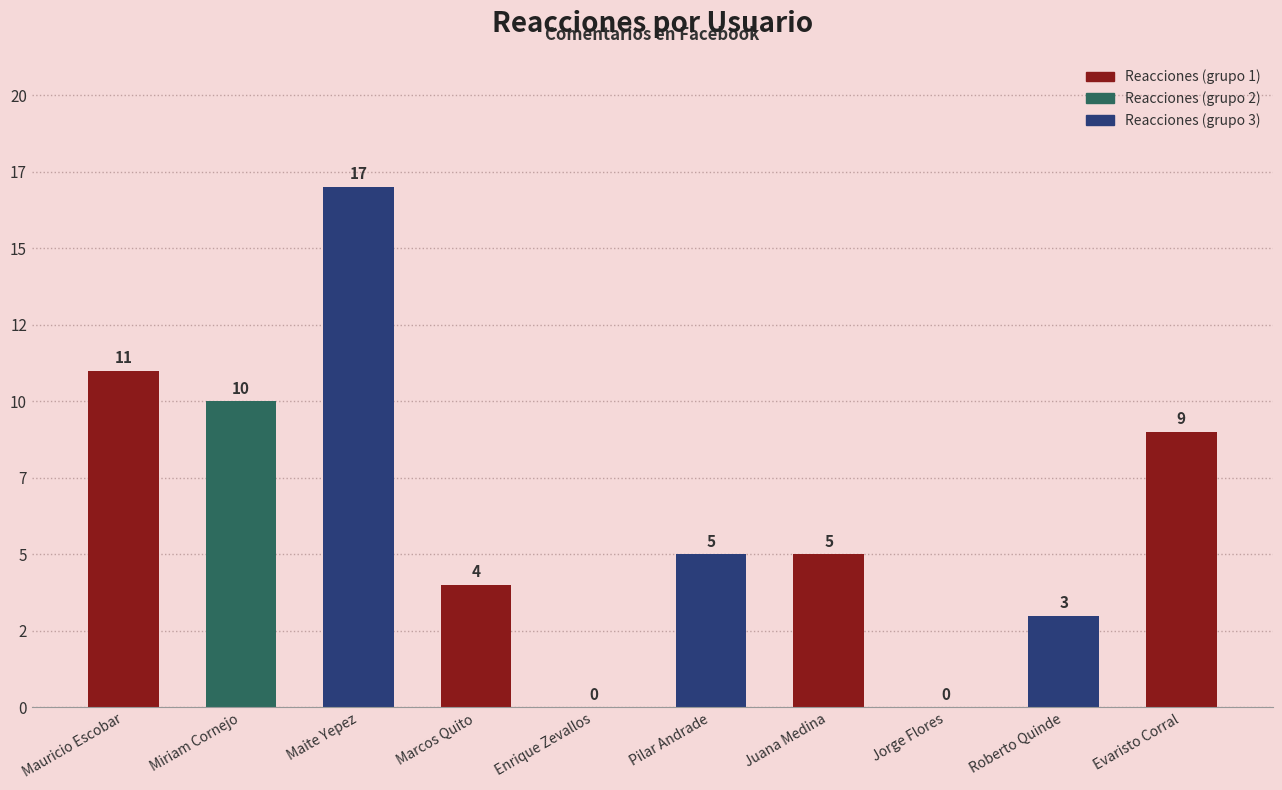

Reading right to left, list all the values displayed in this chart.

Evaristo Corral=9	Roberto Quinde=3	Jorge Flores=0	Juana Medina=5	Pilar Andrade=5	Enrique Zevallos=0	Marcos Quito=4	Maite Yepez=17	Miriam Cornejo=10	Mauricio Escobar=11